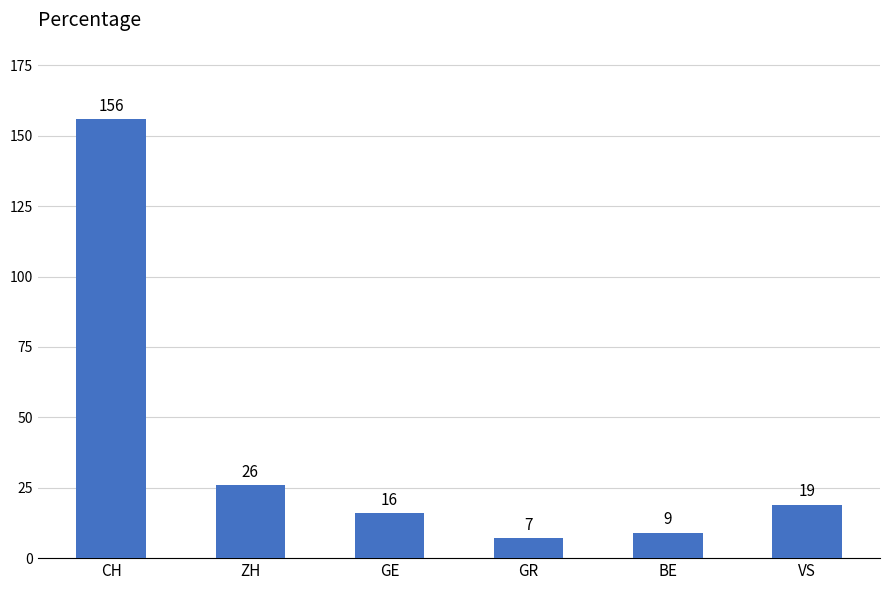

Does the chart contain any negative values?

No